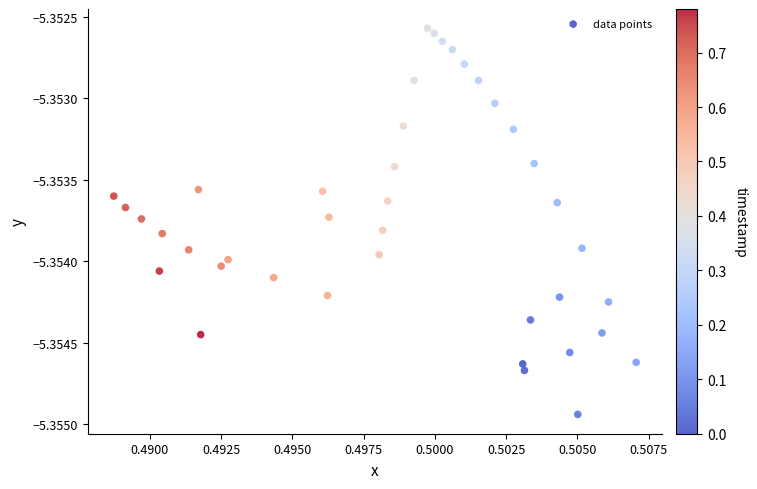

How many data points are displayed?

40